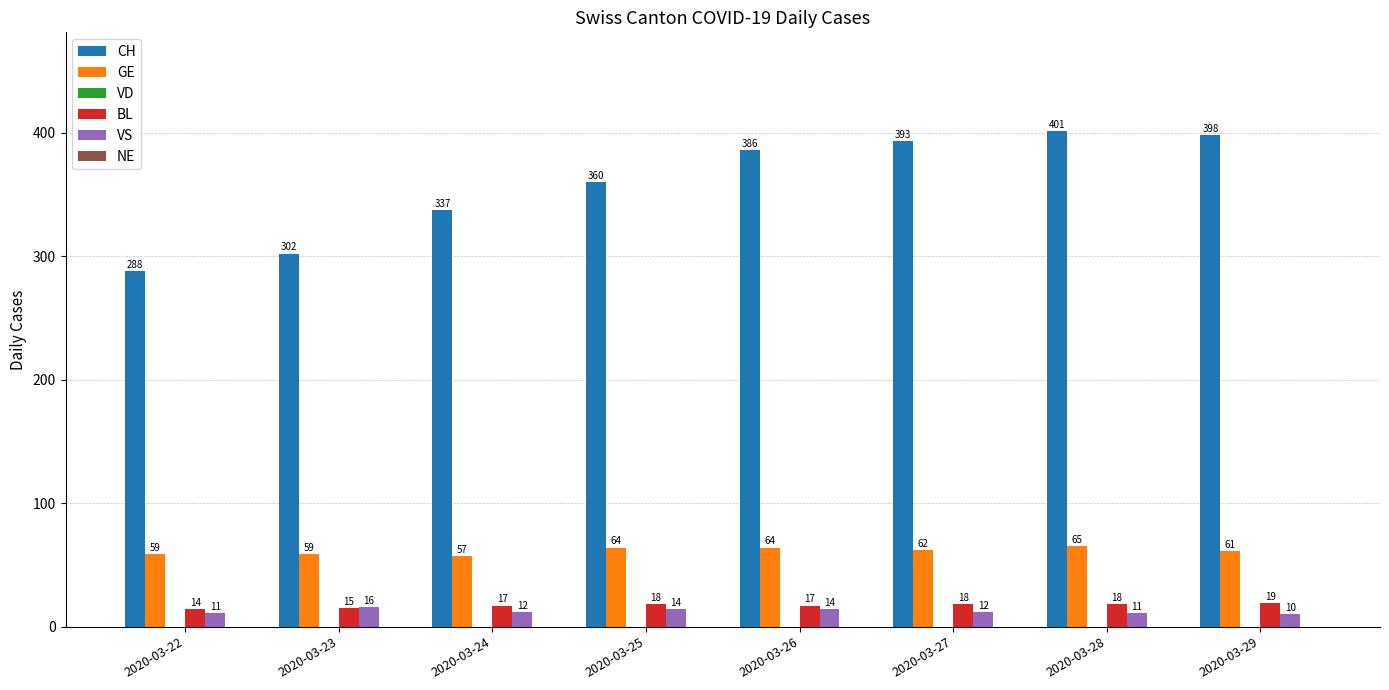

What is the sum of all GE values?

491